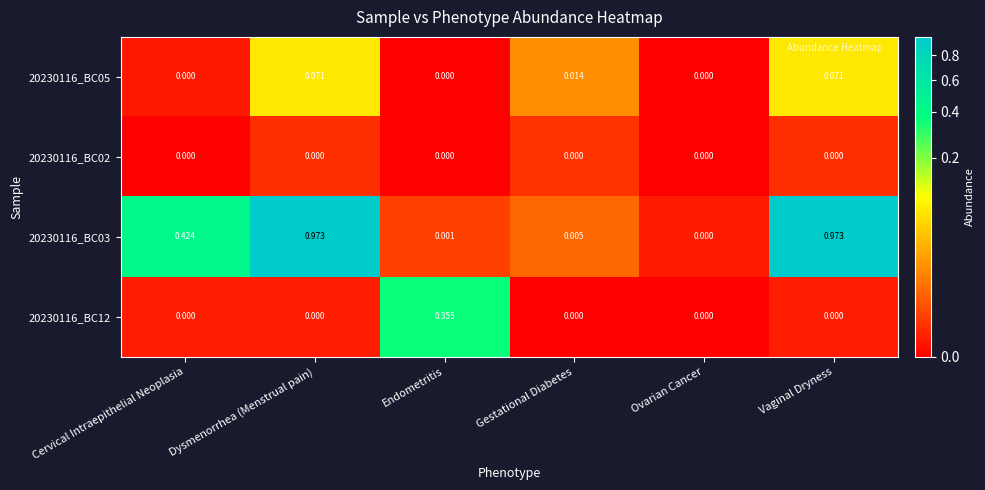

Which category has the highest value in the 20230116_BC12 series?

Endometritis